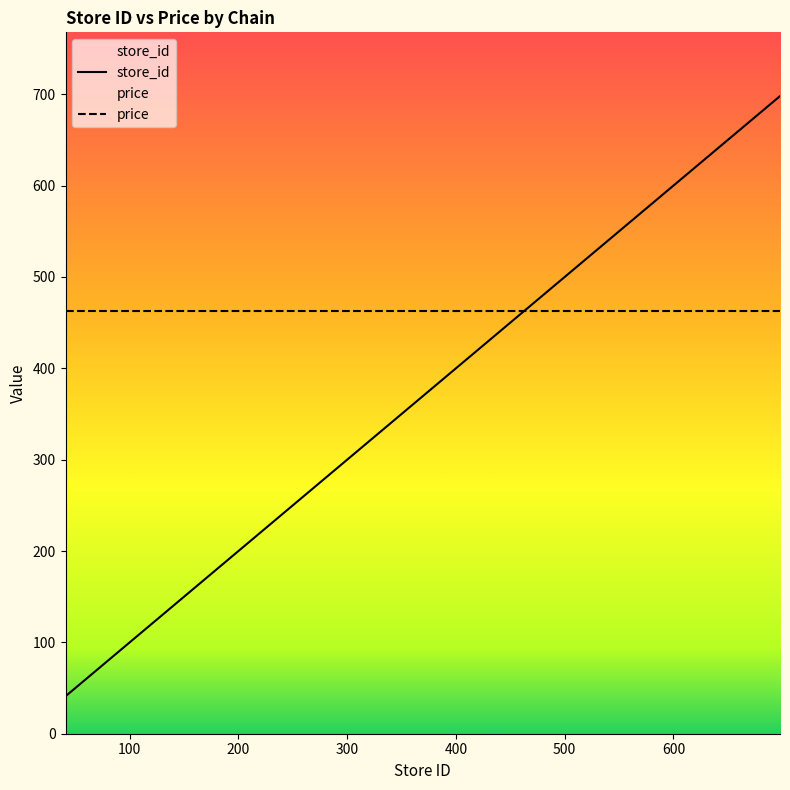

How many series are shown in this chart?

2